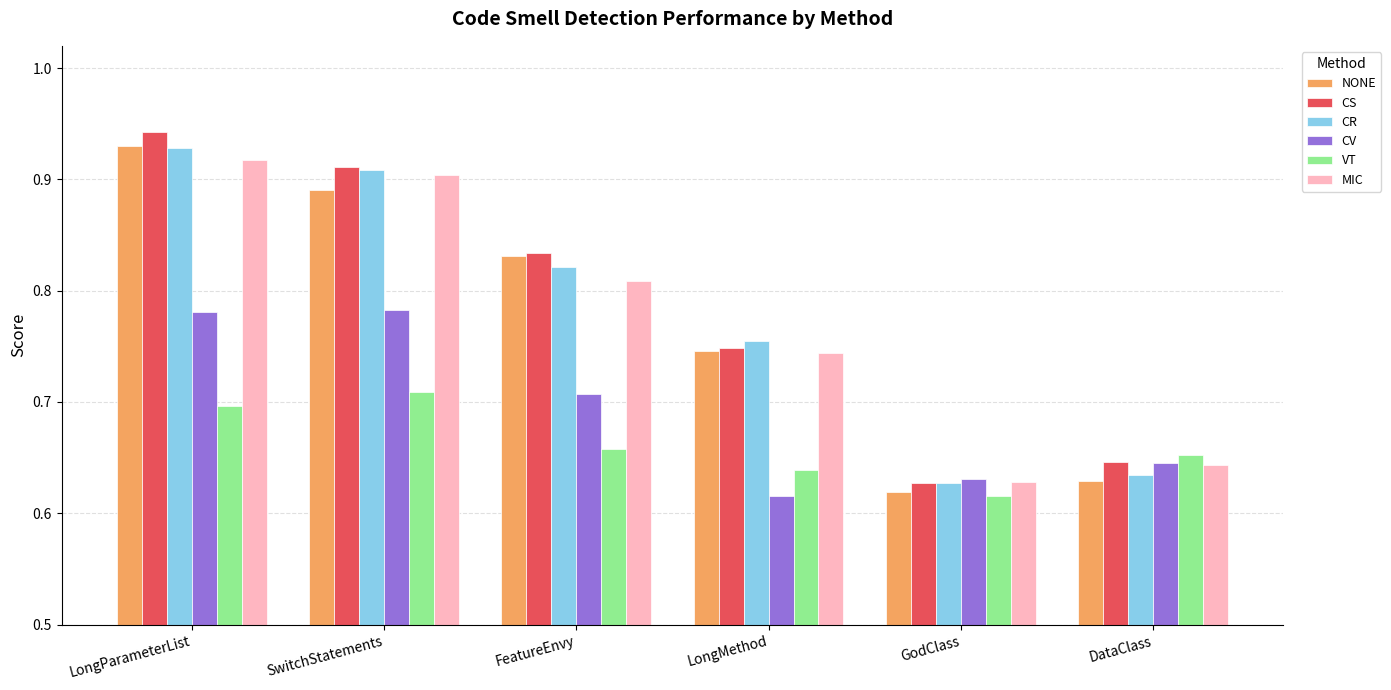

At which category does the chart reach its peak across all series?

LongParameterList